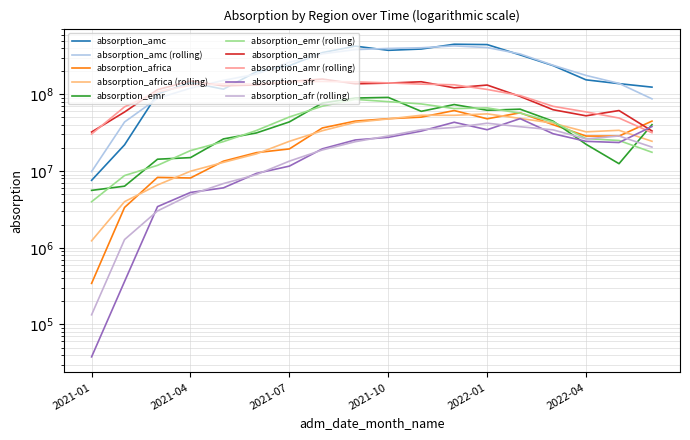

True or false: absorption_afr has more than 1 interior local peaks.

True